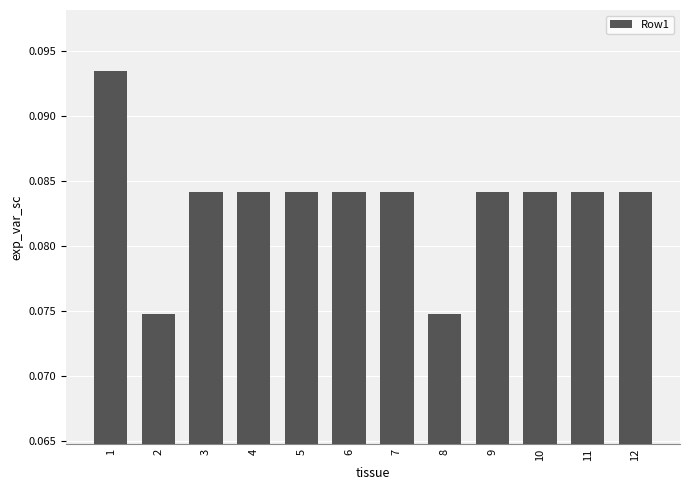

How many series are shown in this chart?

1